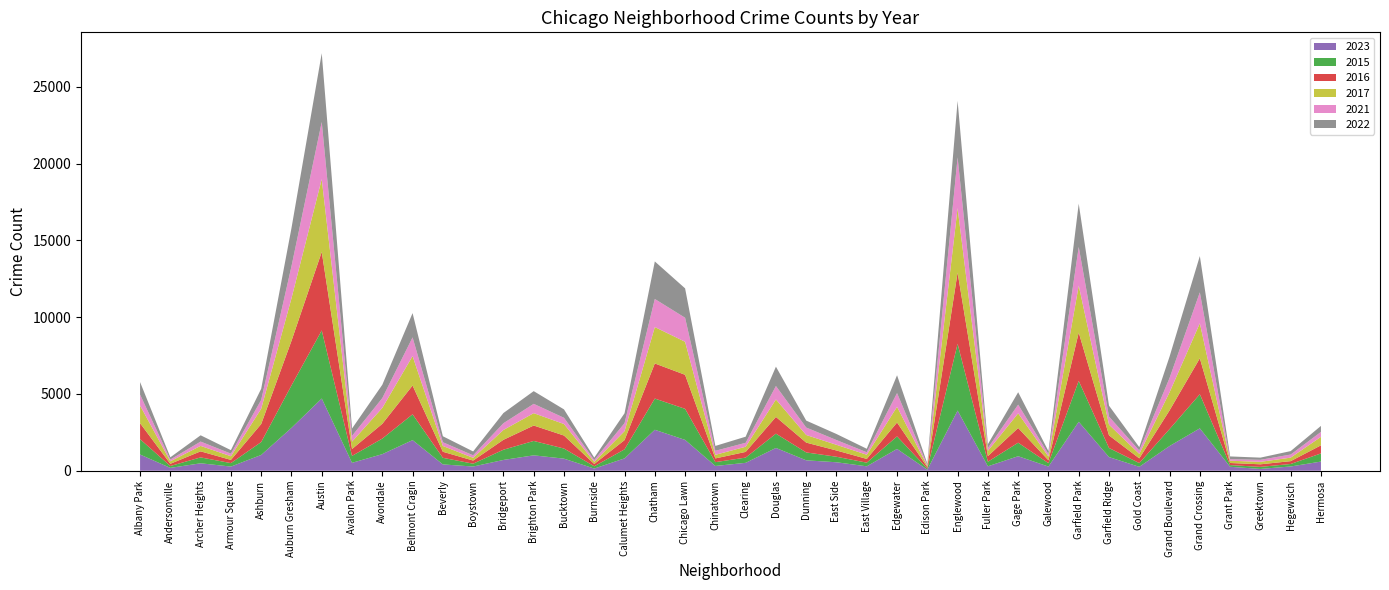

Reading right to left, what are all the values shown in this chart?

2023: 596	276	118	256	2760	1608	255	889	3189	271	945	288	3919	65	1419	287	551	677	1484	514	310	2008	2666	803	141	786	1002	702	273	411	1994	1079	516	4704	2791	1027	270	484	185	1055
2015: 530	163	132	111	2222	1104	242	592	2661	220	880	298	4346	71	818	238	359	515	930	340	249	2023	2034	588	146	659	937	666	184	430	1679	1014	449	4432	2762	839	225	384	122	999
2016: 528	185	168	137	2341	1218	308	822	3148	188	958	364	4642	99	902	244	408	639	1090	371	243	2216	2286	603	153	847	1005	646	205	394	1877	962	448	5114	2904	1174	210	394	145	1041
2017: 553	228	161	147	2280	1177	291	697	3060	243	956	344	4198	79	1023	272	370	496	1139	337	234	2152	2370	585	137	750	805	640	178	377	1916	1036	482	4743	2770	994	237	355	162	1150
2021: 320	201	131	99	2014	933	219	527	2516	163	564	188	3302	55	894	162	308	486	874	257	261	1564	1829	520	119	406	607	439	163	244	1219	640	373	3720	2088	577	170	281	114	713
2022: 392	225	142	181	2364	1392	218	711	2816	192	809	246	3680	93	1161	227	395	452	1259	397	318	1914	2445	643	155	547	827	664	252	389	1580	868	481	4479	2484	726	228	409	147	817